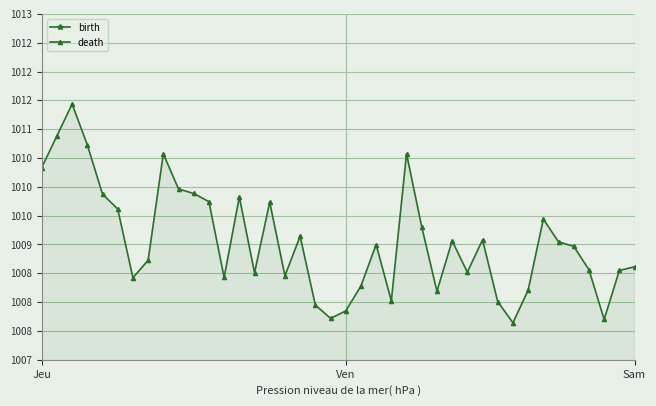

Which series changed the most between 28 and 31?

death